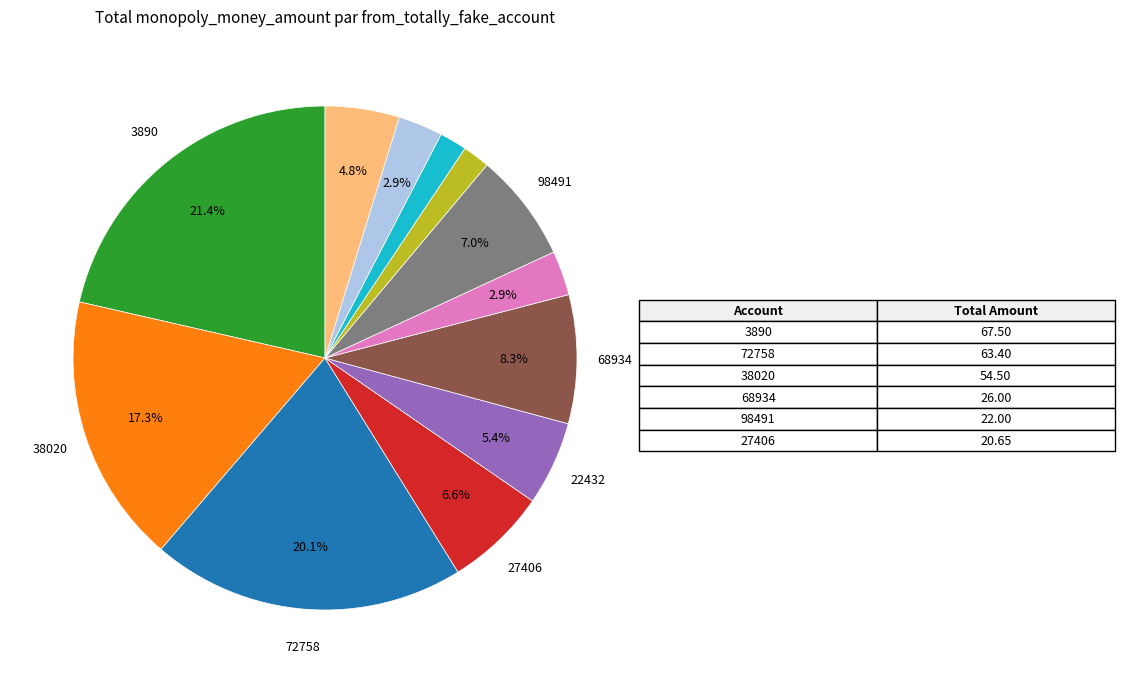

Is there any slice that represents more than half of the pie?

No